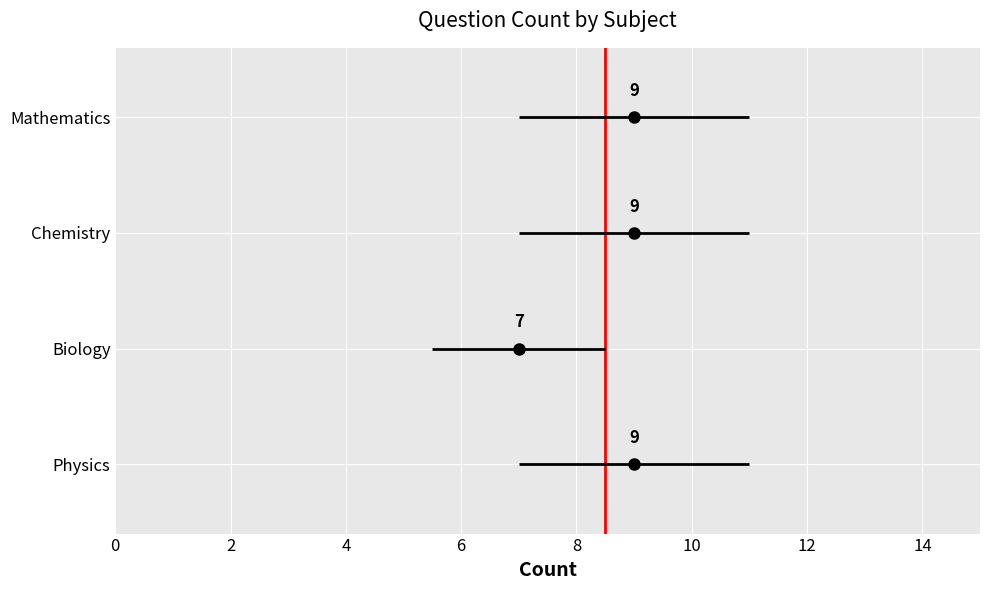

What is the minimum value shown in the chart?

7